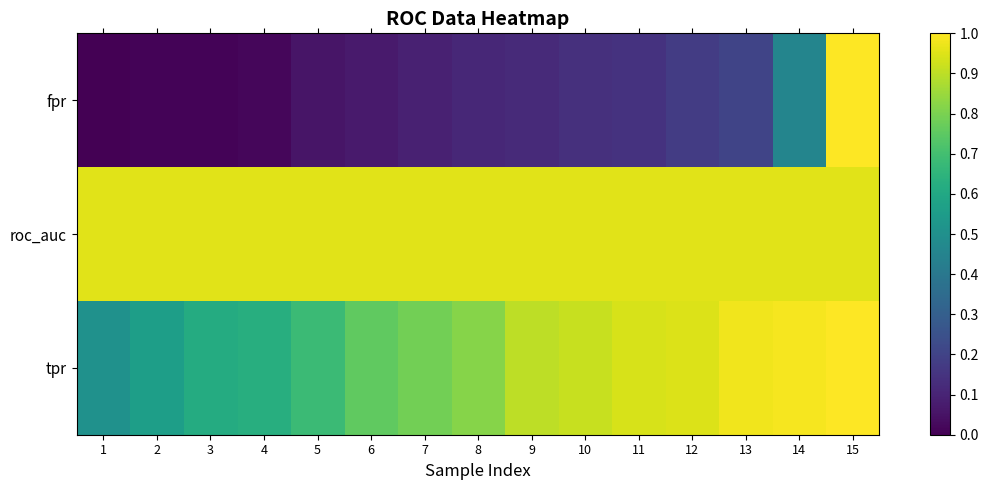

How many distinct data groups are displayed?

3